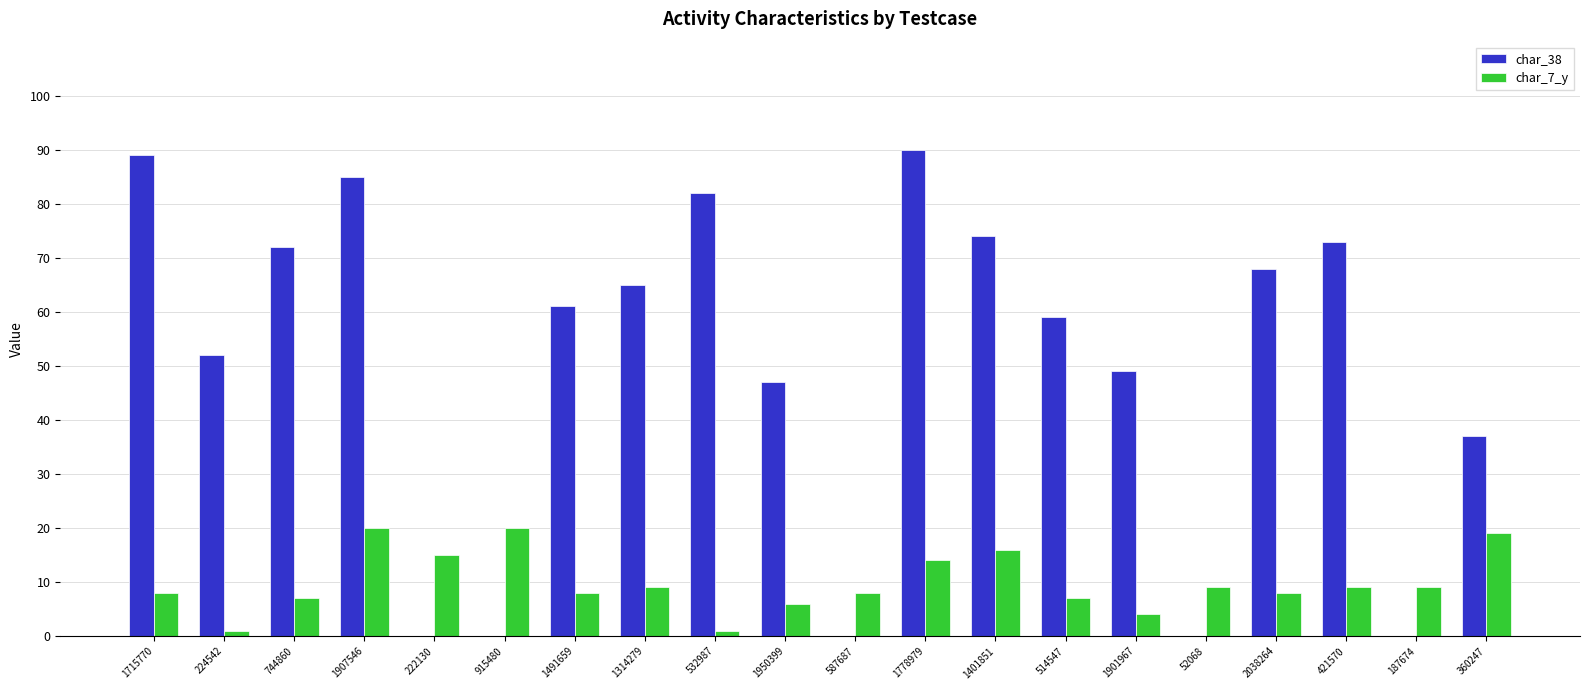

The value of char_7_y at 360247 is 33. True or false?

False